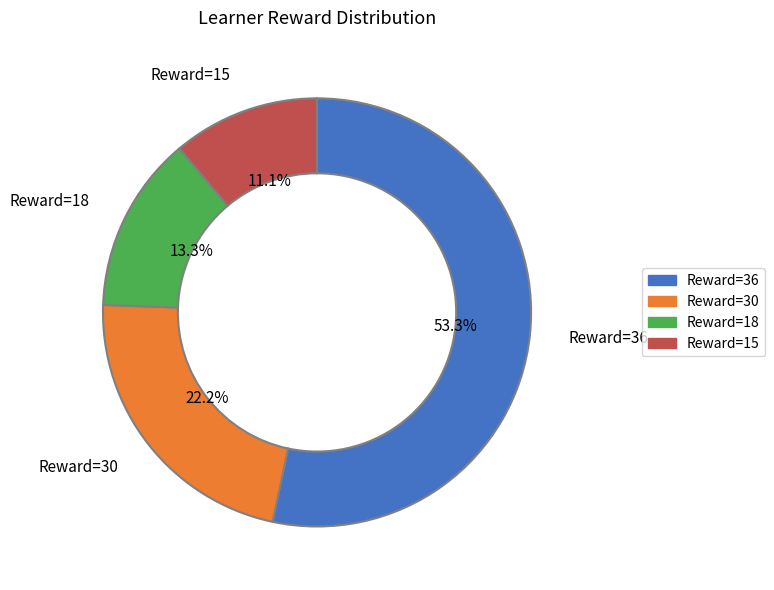

Is there a majority slice in this chart?

Yes